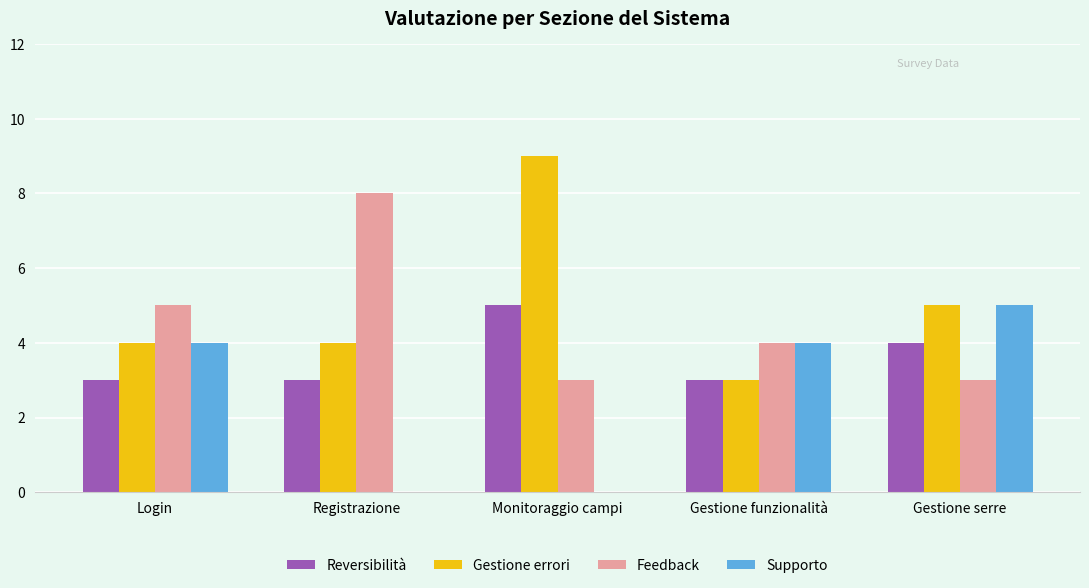

Count the number of categories in the chart.

5